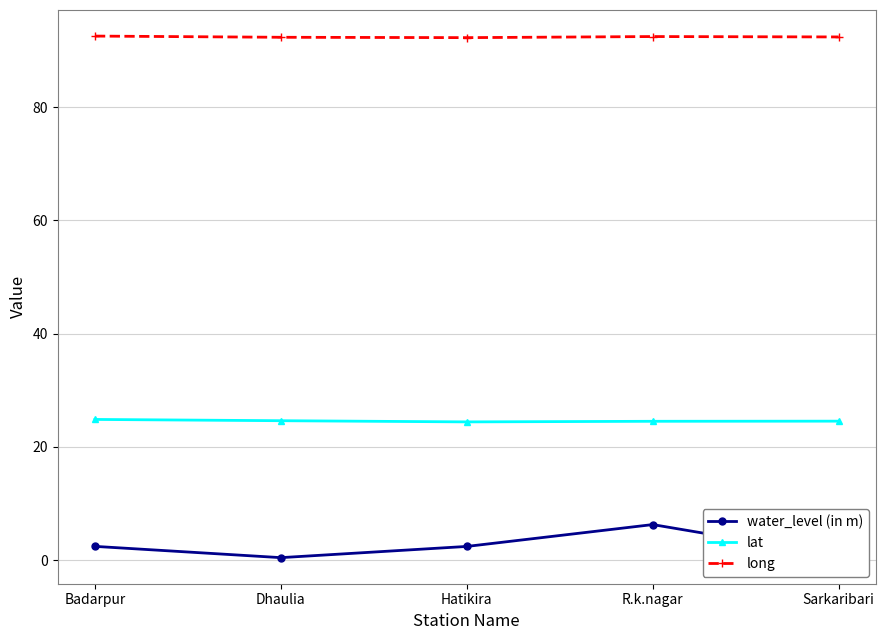

Is it true that lat equals 36.7 at Hatikira?

False